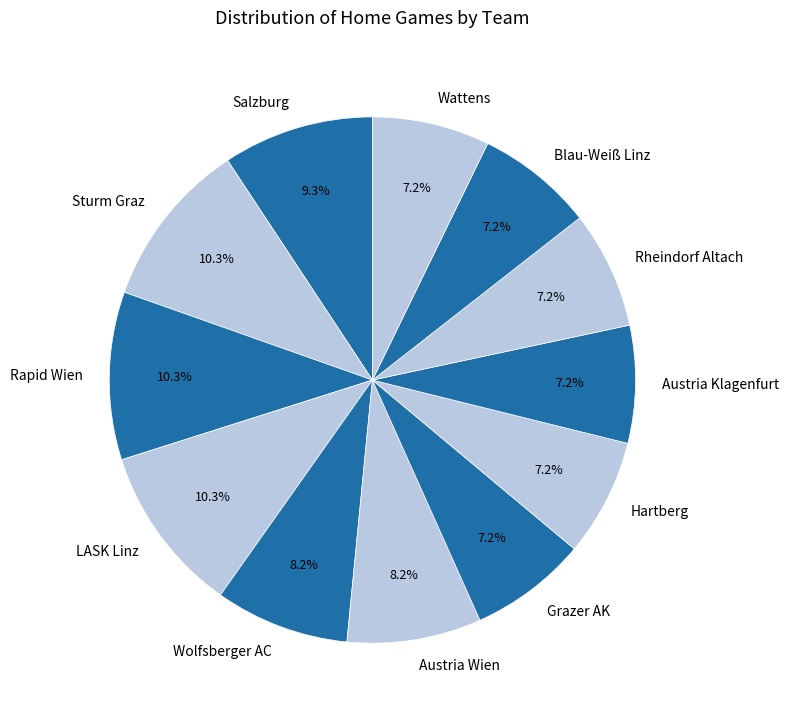

Approximately how many times larger is the value at Austria Wien compared to Rapid Wien?

0.8